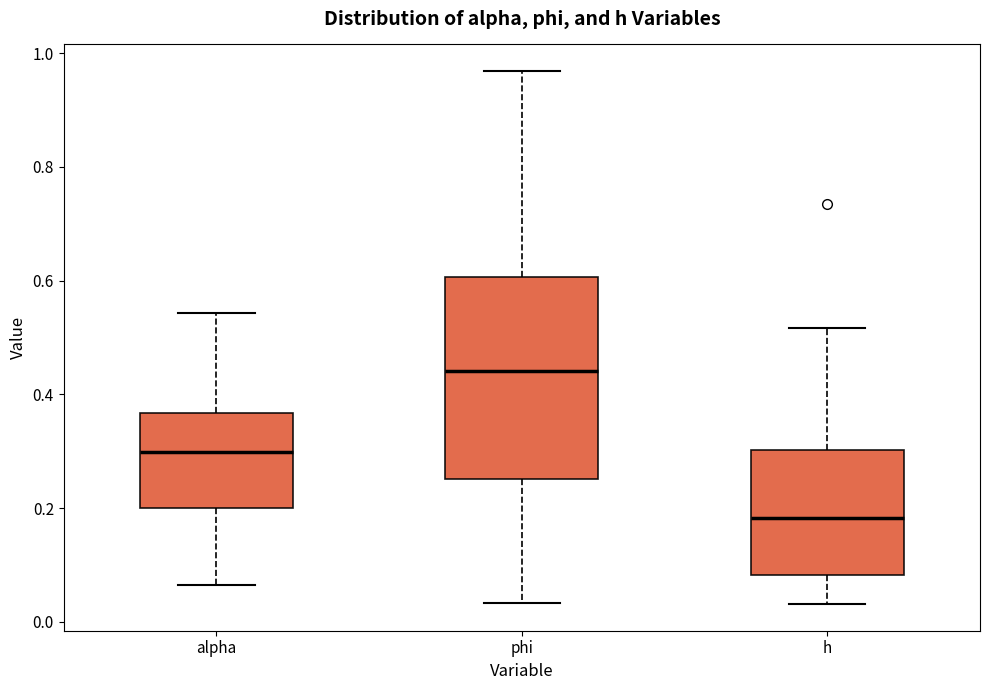

Which box is the tallest, from its lower edge to its upper edge?

phi